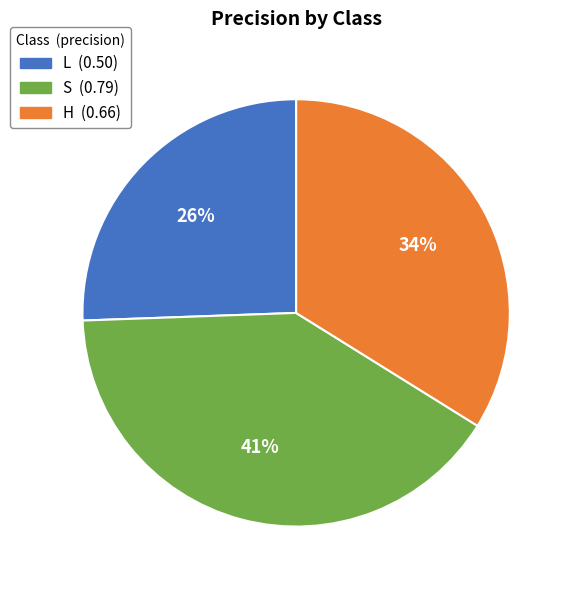

Between S and L, which is larger?

S